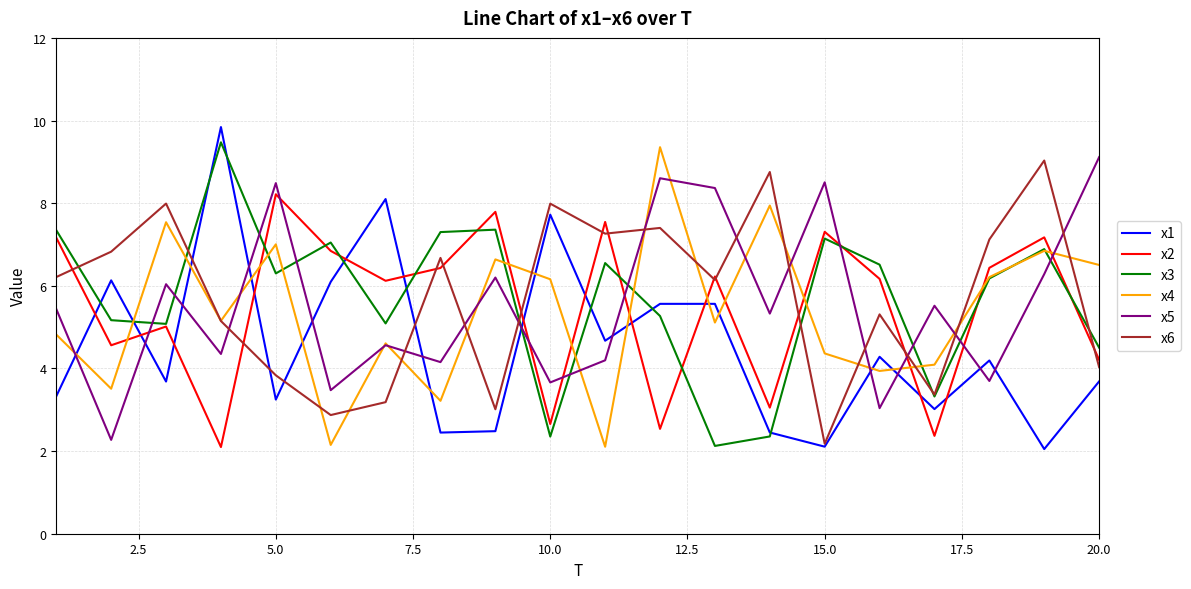

What is the lowest value of the x5 series?

2.3